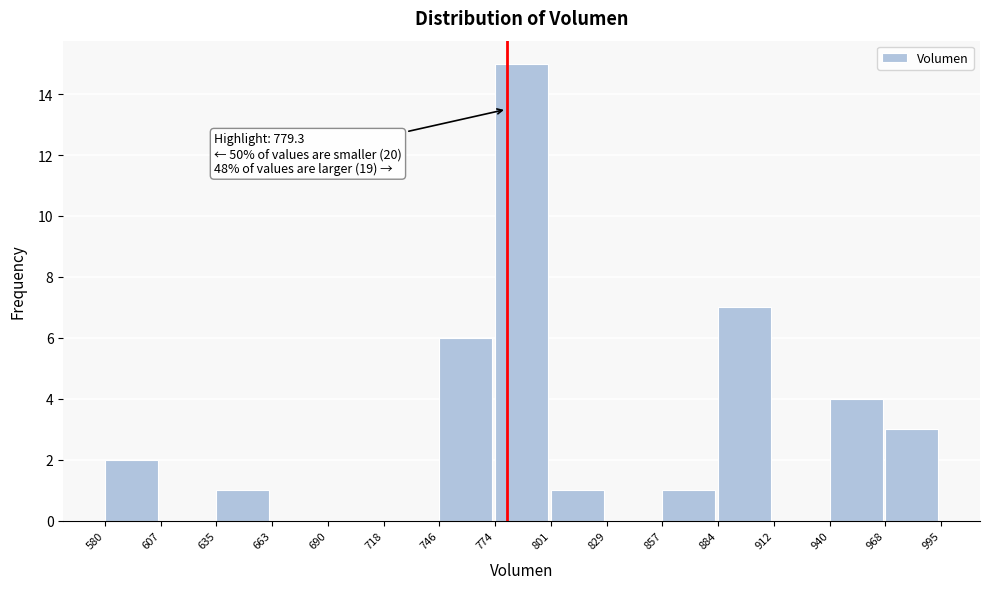

Which range on the x-axis has the tallest bar?

774 to 801